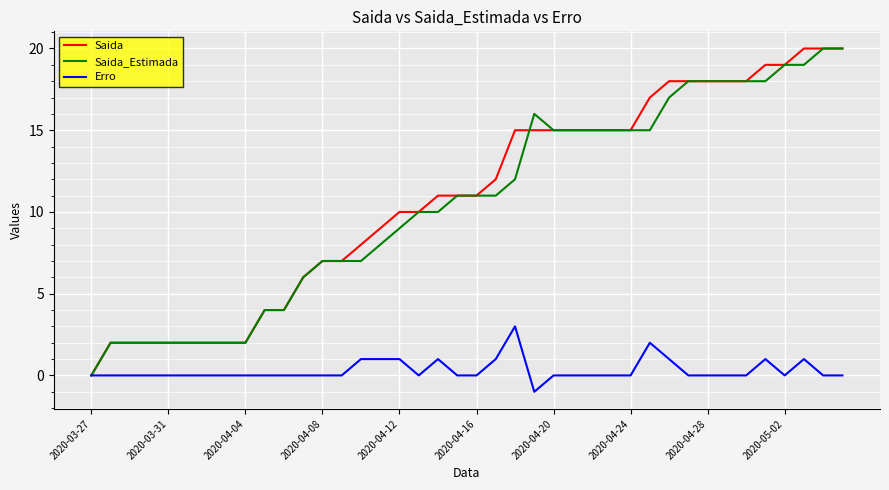

What is the highest value of the Saida_Estimada series?

20